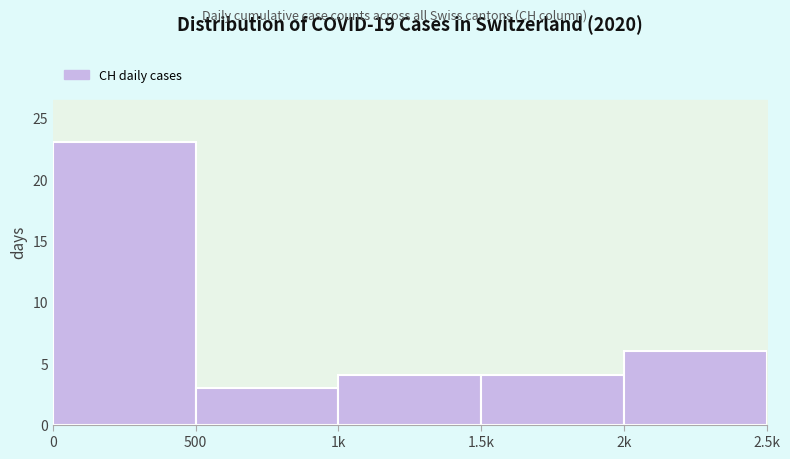

Reading right to left, transcribe all the data shown in this chart.

6	4	4	3	23